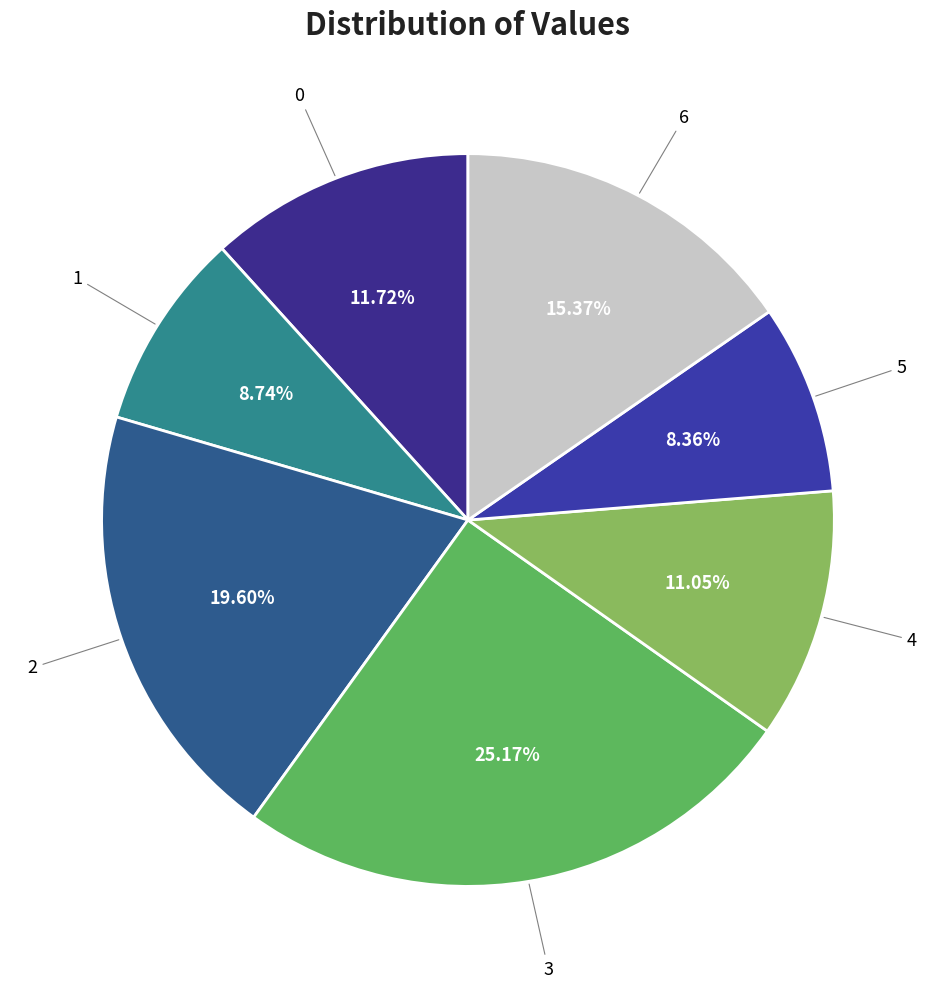

Is it true that 6 is 15% of the pie?

True